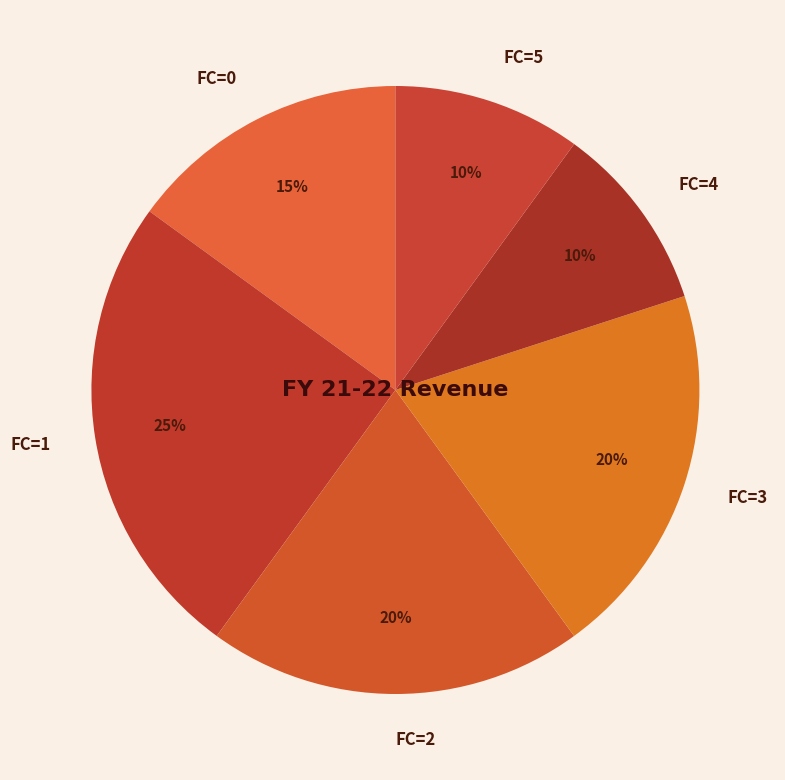

Is it true that FC=3 is 12% of the pie?

False